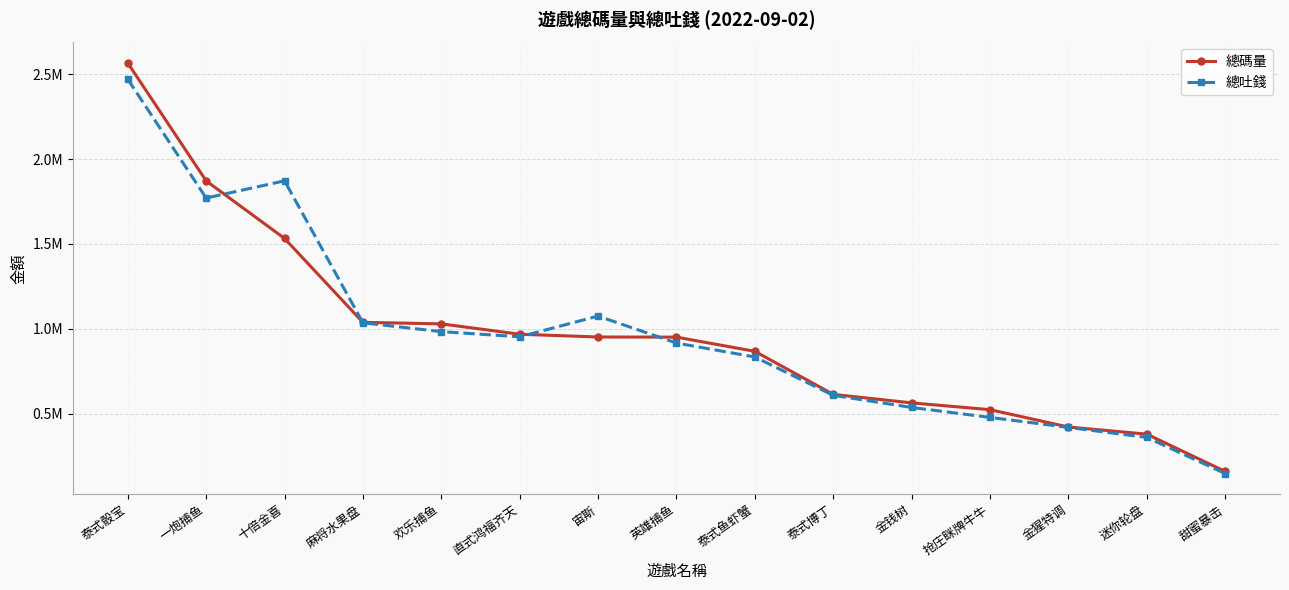

Does the chart have visible grid lines?

Yes